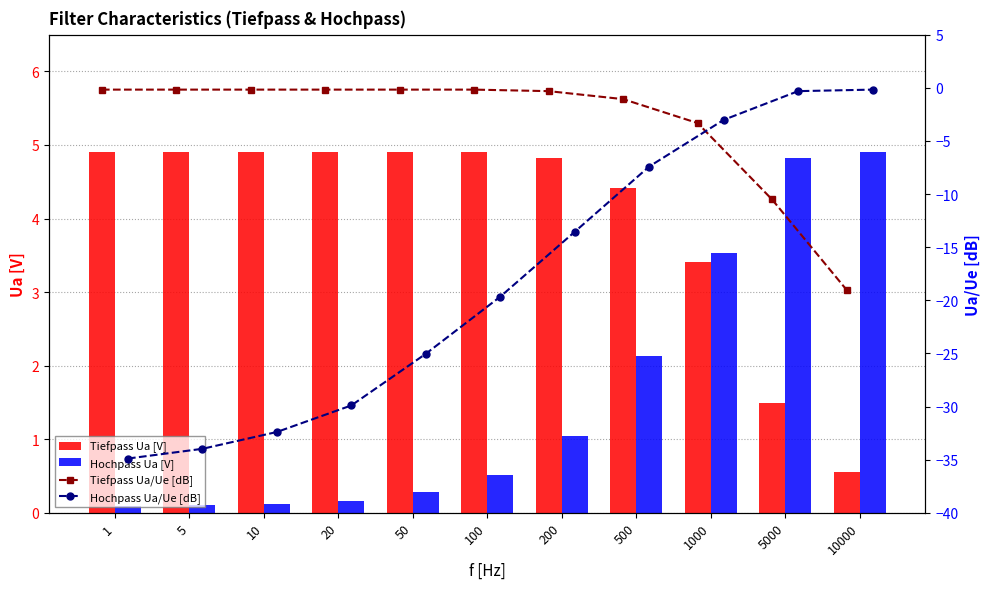

Is the value of Hochpass Ua [V] at 10000 greater than the value of Tiefpass Ua [V] at 10000?

Yes